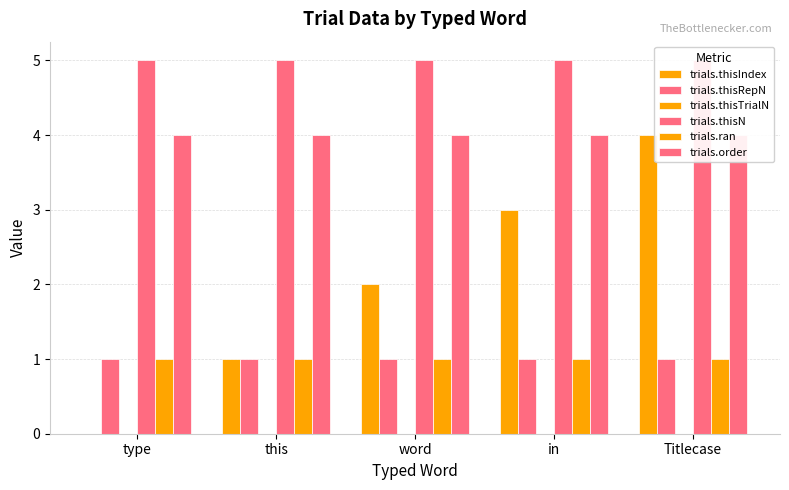

Are the bars horizontal?

No